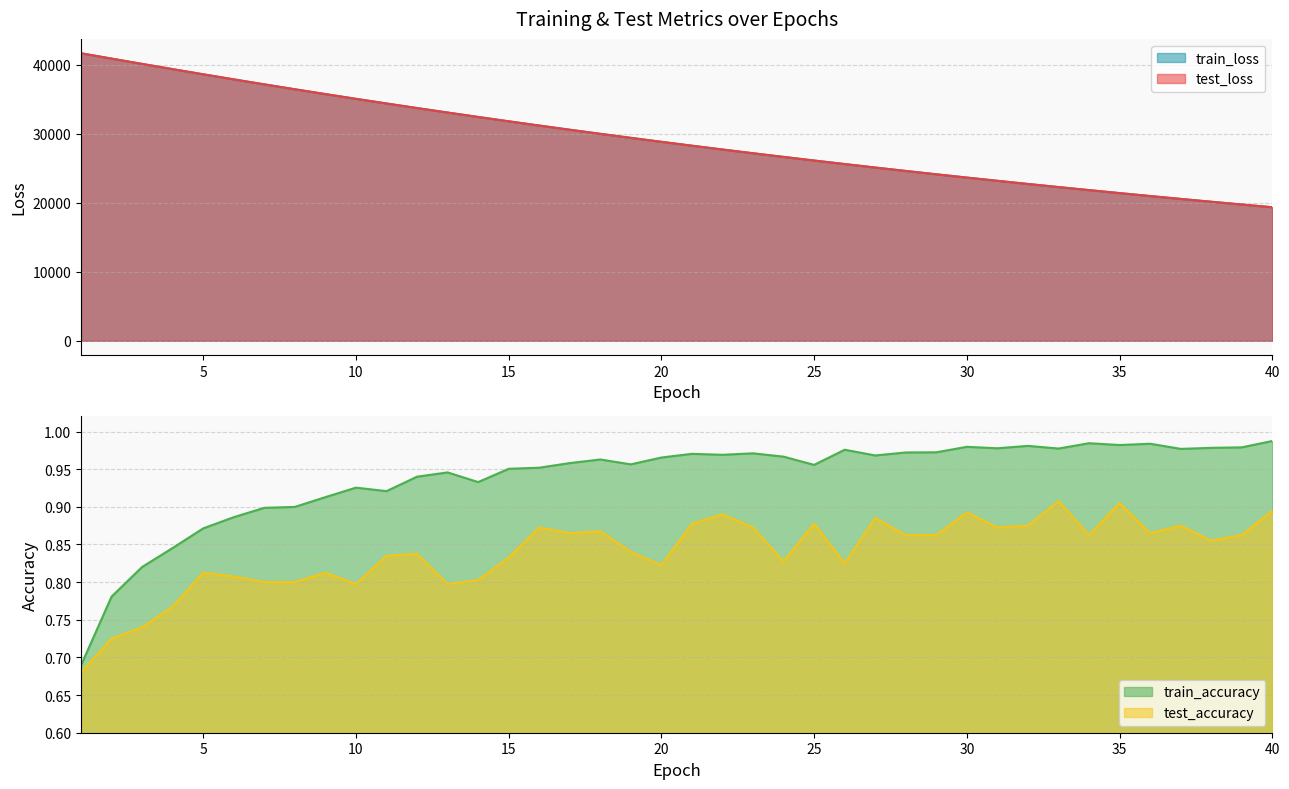

True or false: test_loss has more than 1 points higher than both neighbors.

False